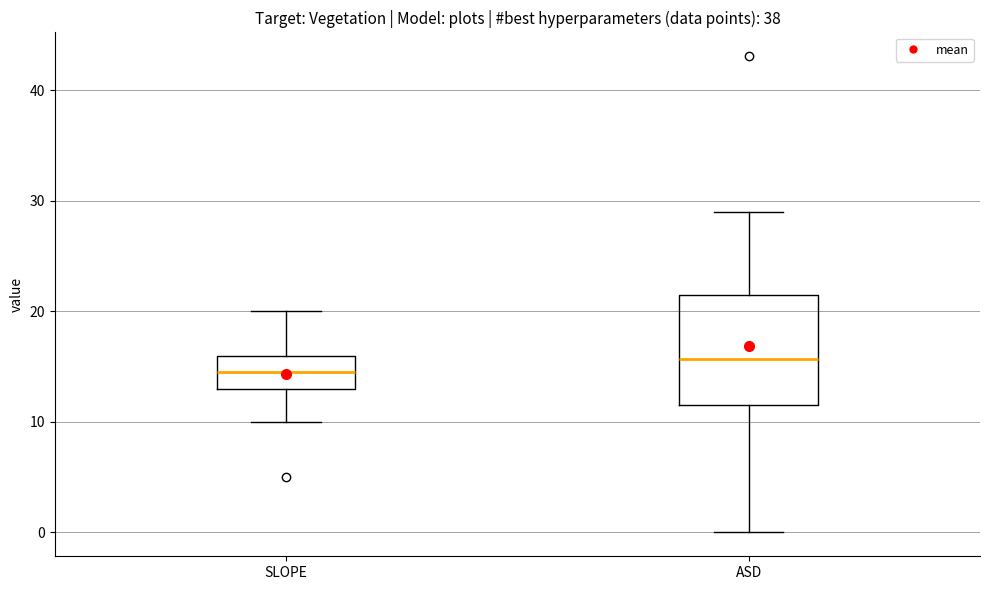

Reading left to right, read every box against the y-axis: the position of its median line, the range the box covers, and the ends of its whiskers. The values are not printed on the chart, so give them approximately, as read against the axis.

SLOPE: median 15, box 13 to 16, whiskers 10 to 20
ASD: median 16, box 12 to 21, whiskers 0 to 29